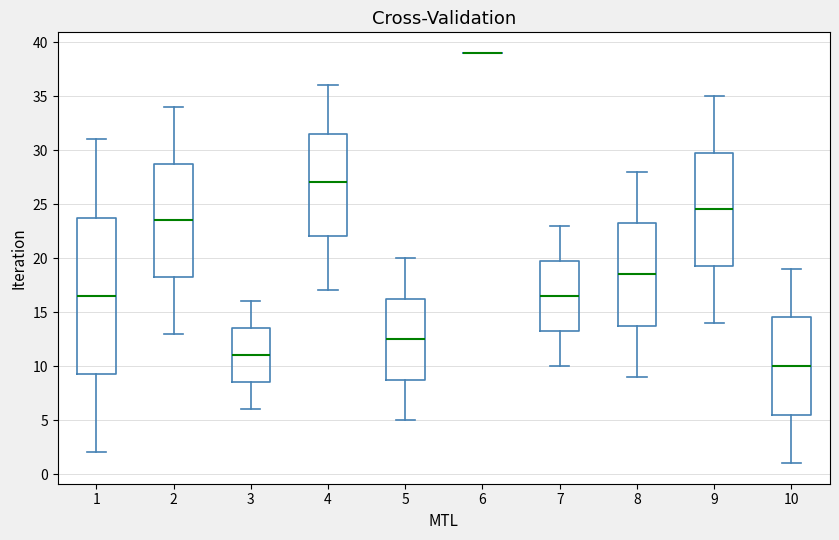

Reading left to right, transcribe this box plot: for each box, give where its median line is, the range the box spans, and where its two whiskers end, as read against the y-axis. The values are not printed on the chart, so give them approximately, as read against the axis.

1: median 16.5, box 9.5 to 24.0, whiskers 2.0 to 31.0
2: median 23.5, box 18.5 to 29.0, whiskers 13.0 to 34.0
3: median 11.0, box 8.5 to 13.5, whiskers 6.0 to 16.0
4: median 27.0, box 22.0 to 31.5, whiskers 17.0 to 36.0
5: median 12.5, box 9.0 to 16.5, whiskers 5.0 to 20.0
6: box collapsed to a line at 39.0, whiskers 39.0 to 39.0
7: median 16.5, box 13.5 to 20.0, whiskers 10.0 to 23.0
8: median 18.5, box 14.0 to 23.5, whiskers 9.0 to 28.0
9: median 24.5, box 19.5 to 30.0, whiskers 14.0 to 35.0
10: median 10.0, box 5.5 to 14.5, whiskers 1.0 to 19.0